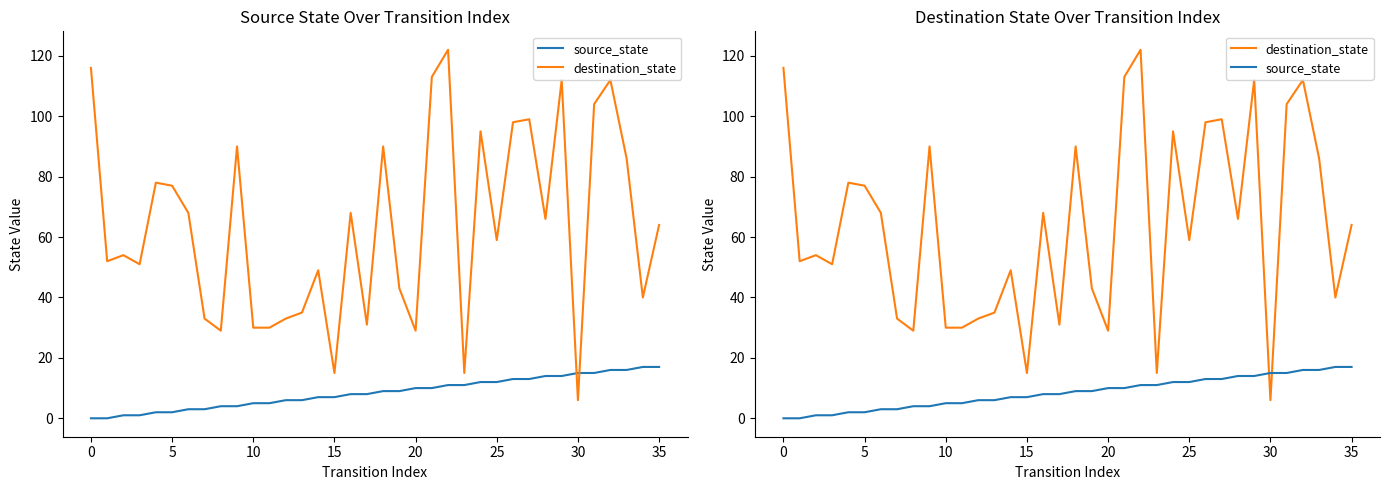

Reading left to right, what are all the values shown in this chart?

source_state: 0	0	1	1	2	2	3	3	4	4	5	5	6	6	7	7	8	8	9	9	10	10	11	11	12	12	13	13	14	14	15	15	16	16	17	17
destination_state: 116	52	54	51	78	77	68	33	29	90	30	30	33	35	49	15	68	31	90	43	29	113	122	15	95	59	98	99	66	112	6	104	112	86	40	64